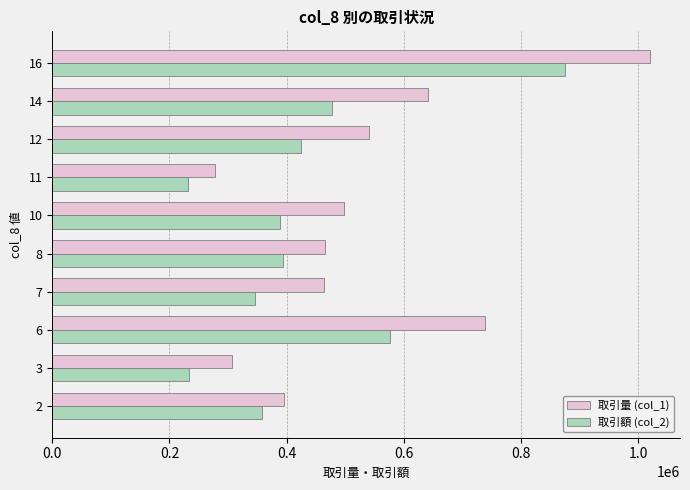

The value of 取引額 (col_2) at 6 is 575970. True or false?

True